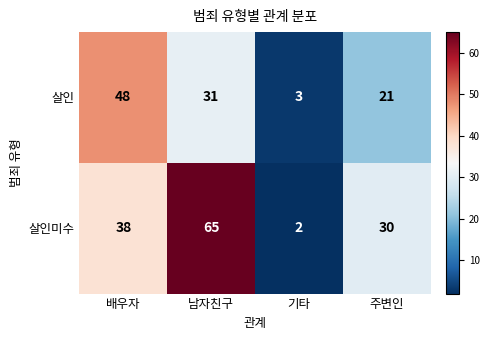

What is the maximum value shown in the chart?

65